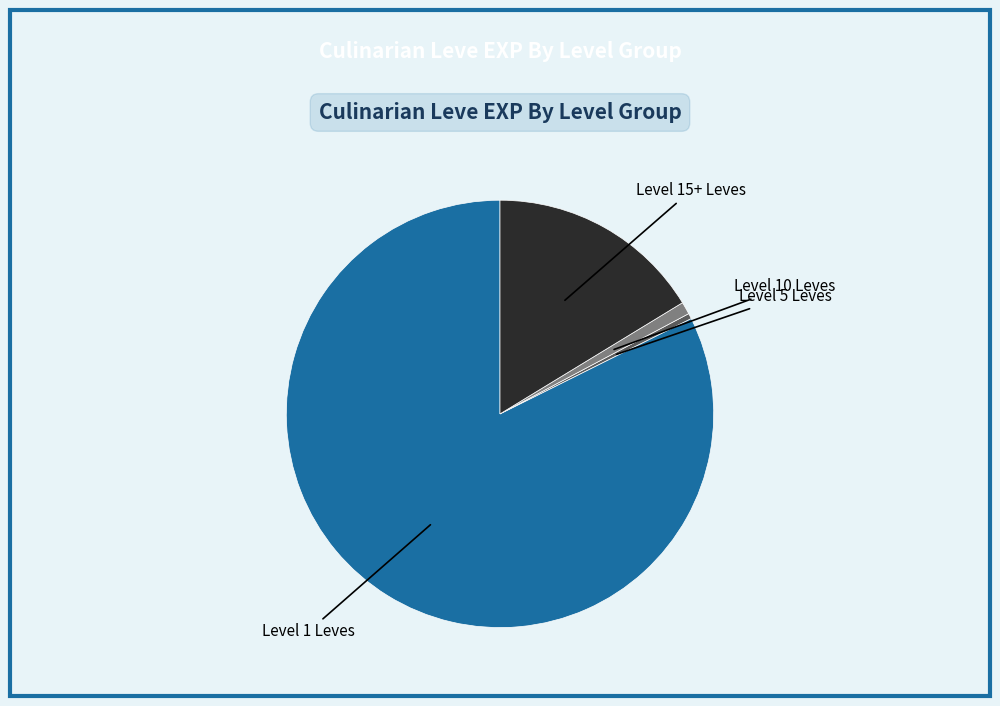

Count the number of slices in the pie.

4